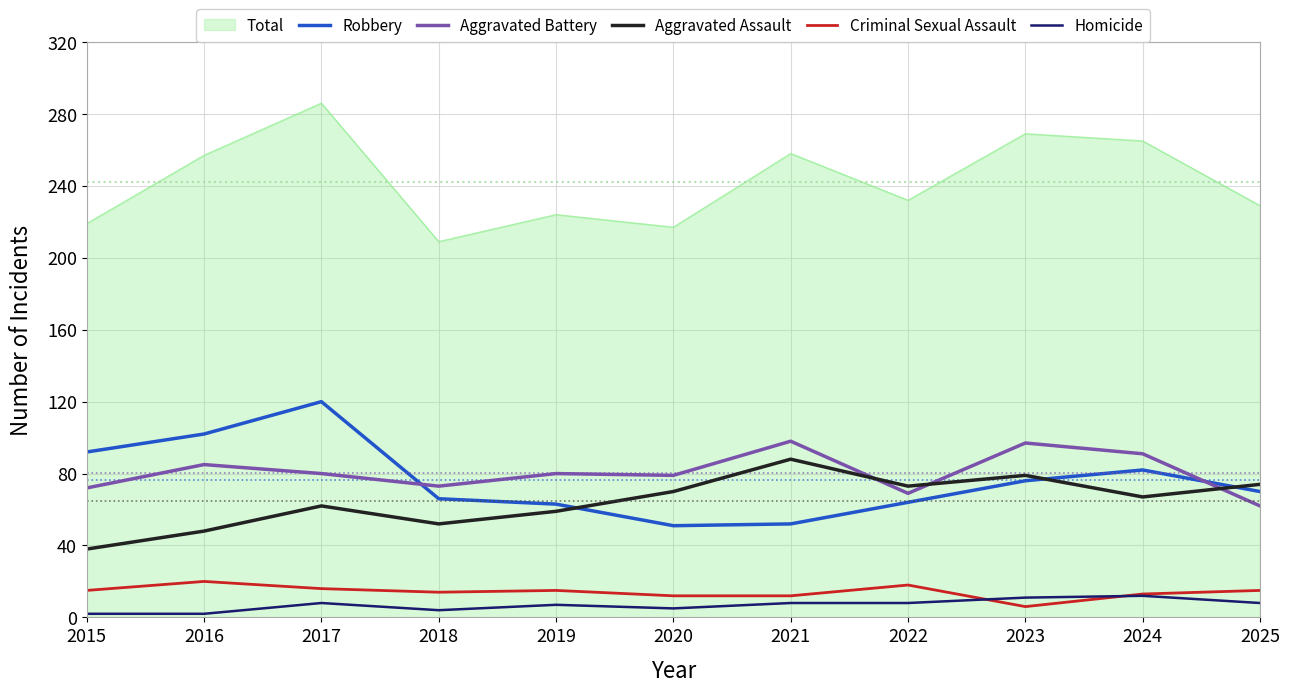

True or false: Aggravated Battery and Homicide intersect in this chart.

False